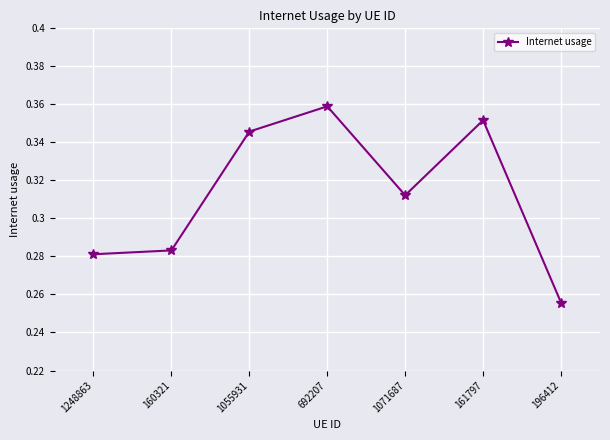

What is the sum of the values at 161797 and 692207?

0.7